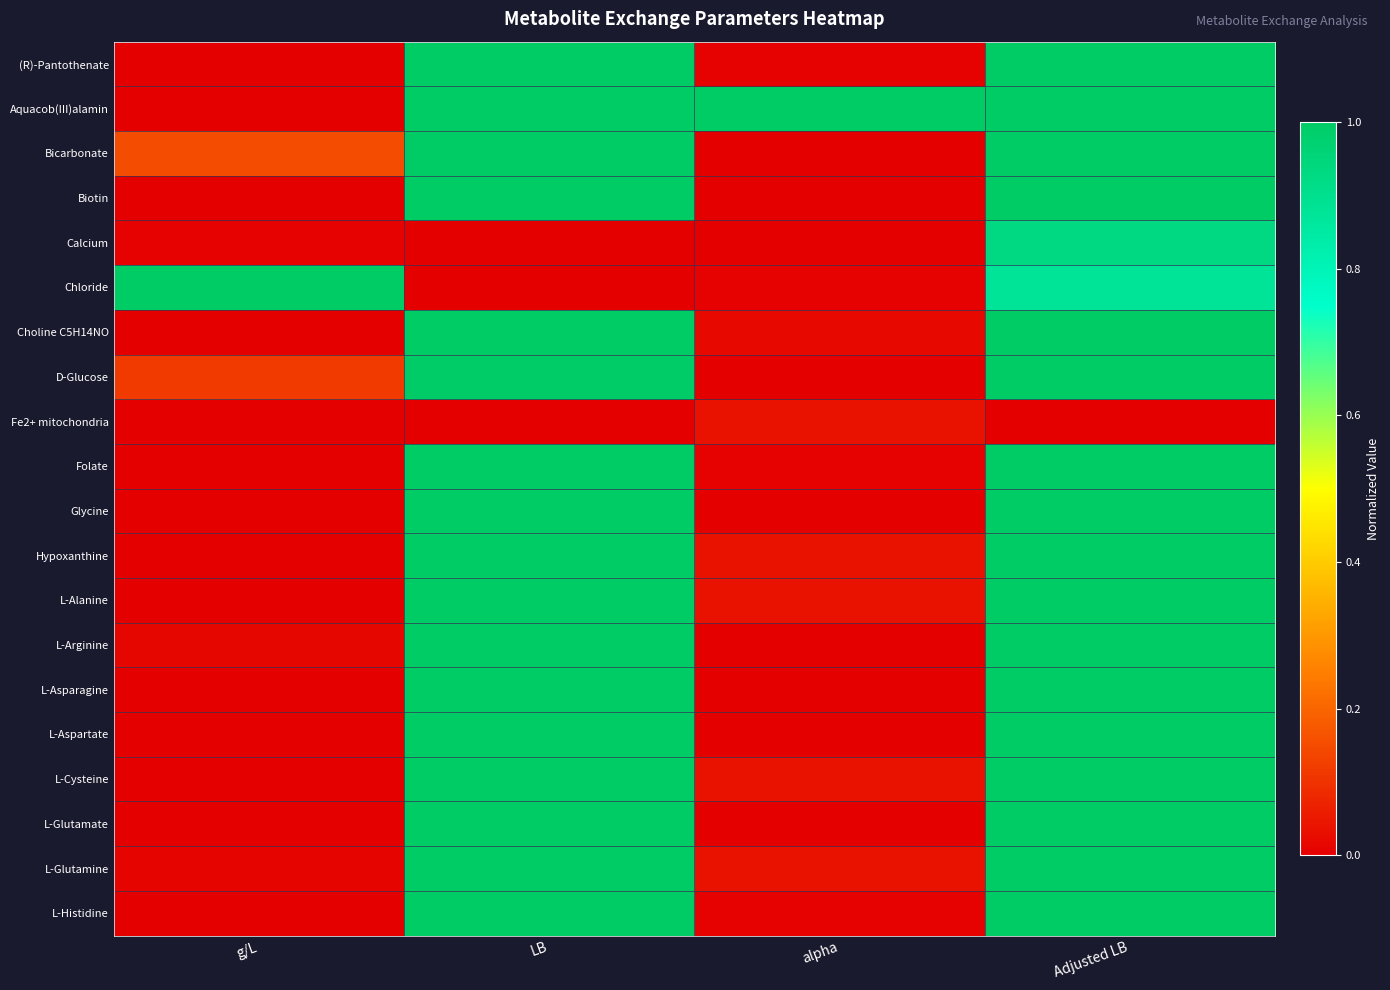

At alpha, list the series in order from smallest to largest.

Biotin, L-Asparagine, Bicarbonate, Calcium, L-Aspartate, L-Glutamate, Glycine, D-Glucose, L-Arginine, Chloride, Folate, L-Histidine, (R)-Pantothenate, Choline C5H14NO, Fe2+ mitochondria, Hypoxanthine, L-Alanine, L-Cysteine, L-Glutamine, Aquacob(III)alamin